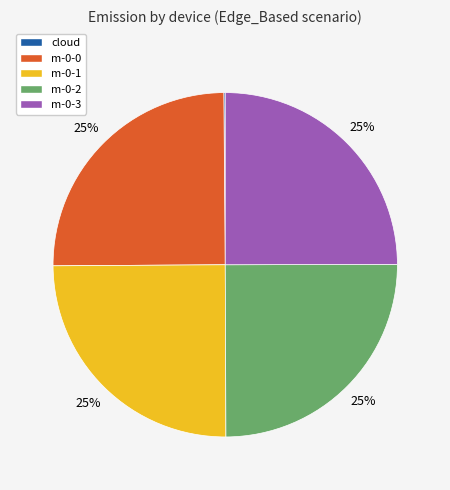

To the nearest percent, what is the difference between the largest and smallest slice percentages?

25%